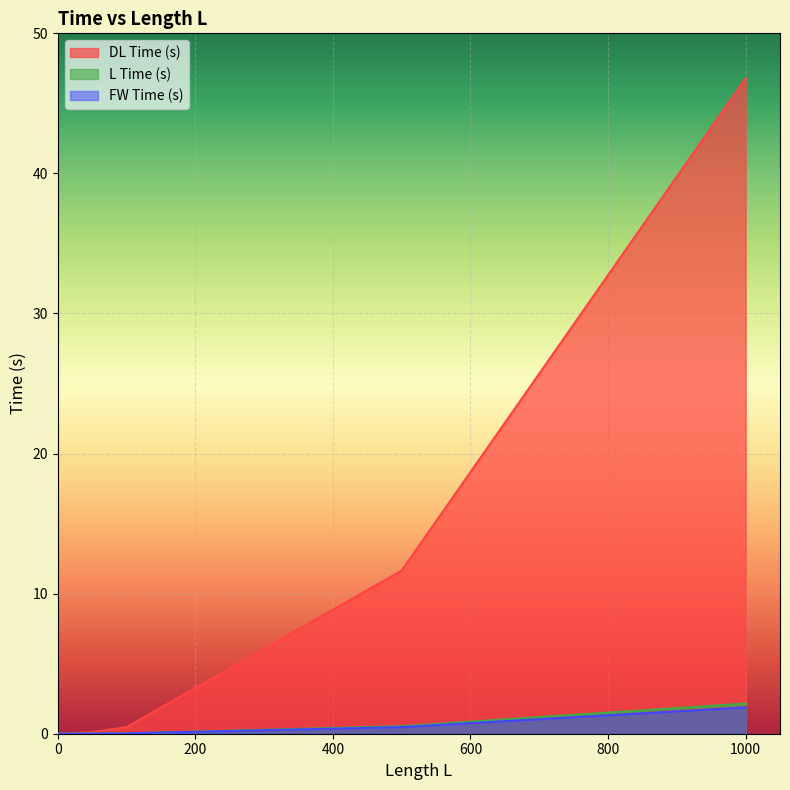

Is it true that L Time (s) equals 0.2 at 500?

False